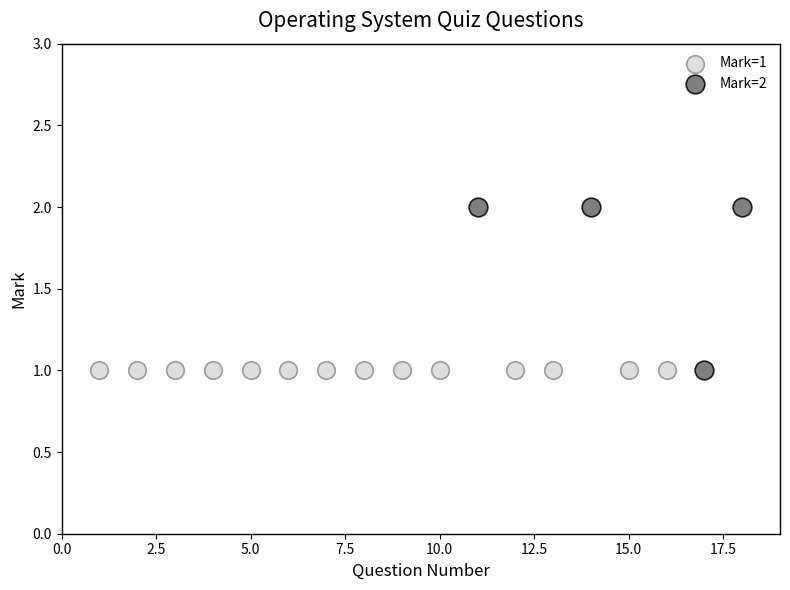

What are all the series names shown in the legend?

Mark=1, Mark=2